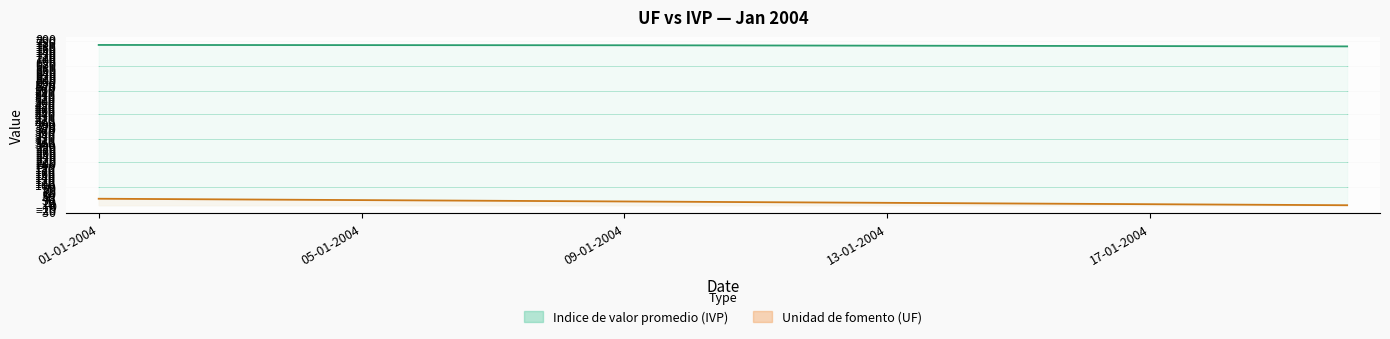

What is the average value of the Unidad de fomento (UF) series?

15.6